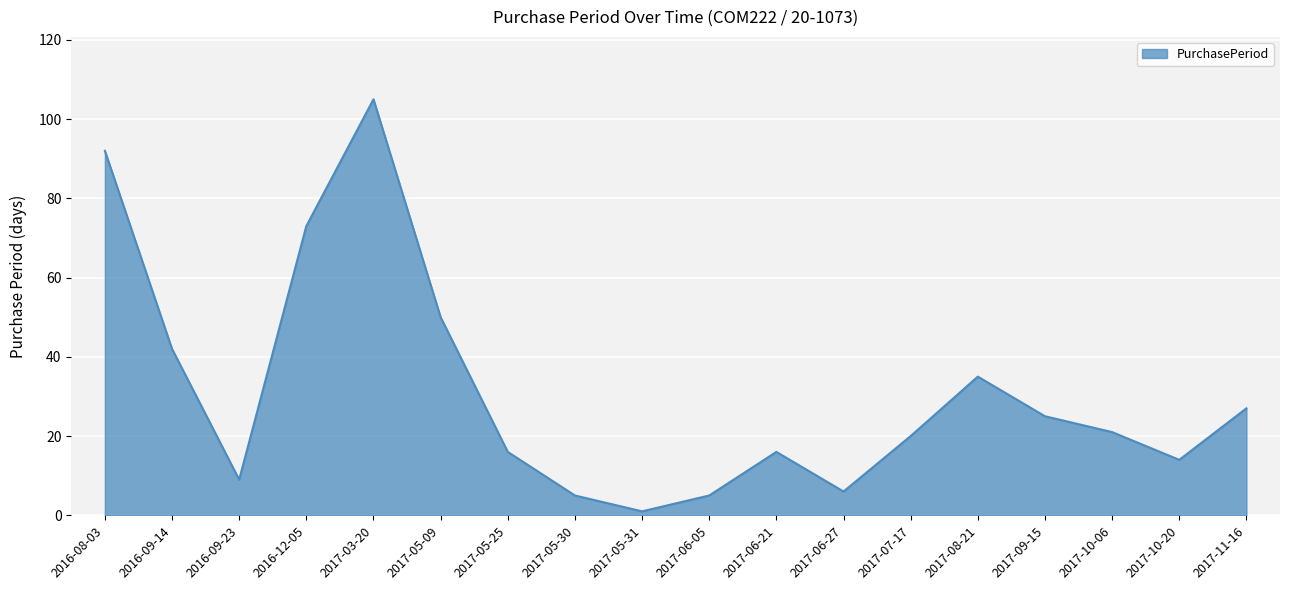

Between 2017-09-15 and 2017-06-21, which is larger?

2017-09-15